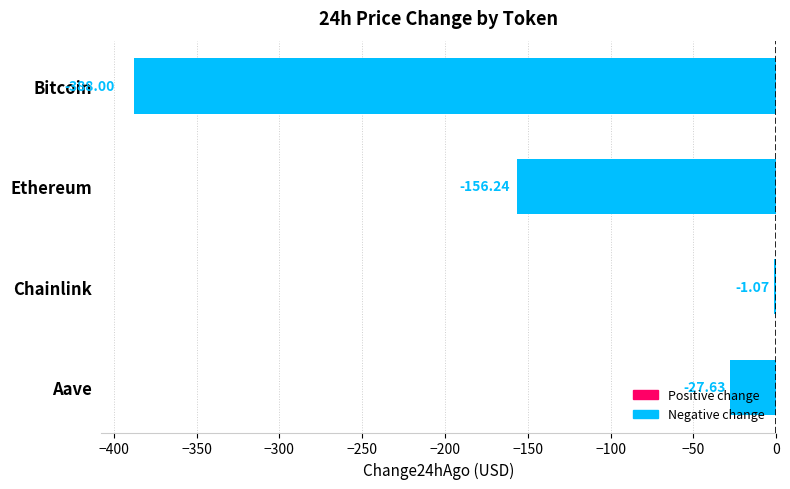

At which label is the value closest to -194?

Ethereum